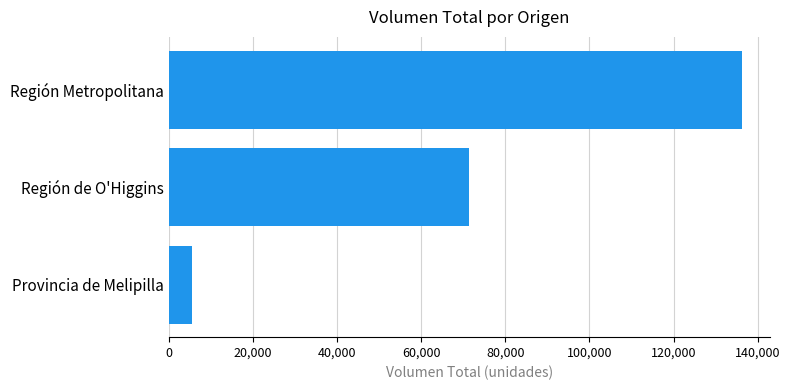

Rank the categories by value from lowest to highest.

Provincia de Melipilla, Región de O'Higgins, Región Metropolitana